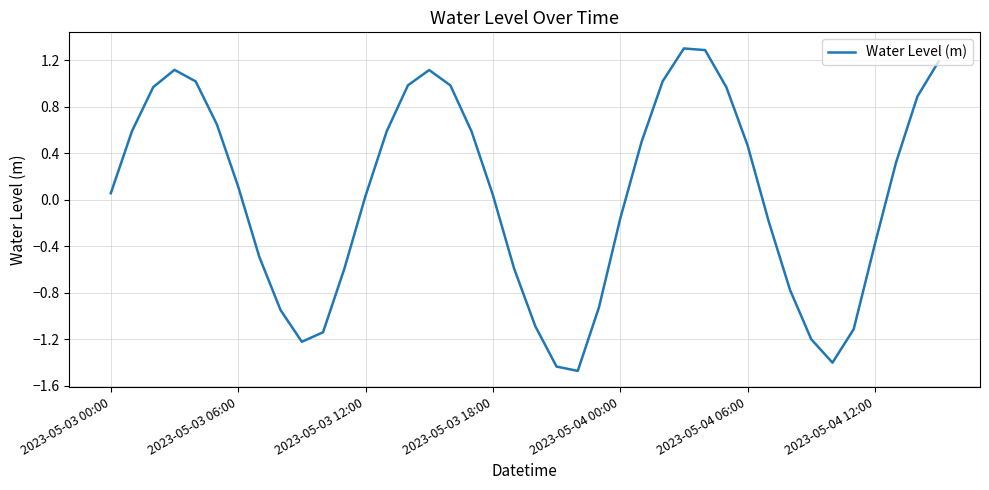

What is the smallest value displayed?

-1.5